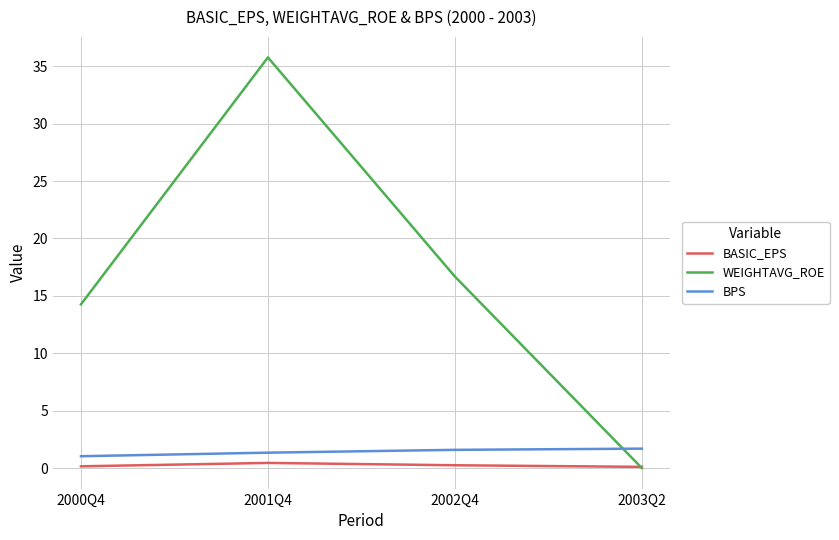

True or false: BASIC_EPS has a value of 0.4 at 2001Q4.

True